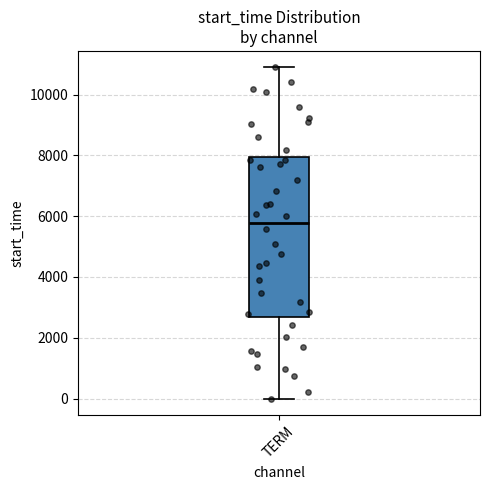

Read this box plot against the y-axis: the position of the median line, the range covered by the box, and the ends of both whiskers. The values are not printed on the chart, so give them approximately, as read against the axis.

median 5800, box 2600 to 8000, whiskers 0 to 10800